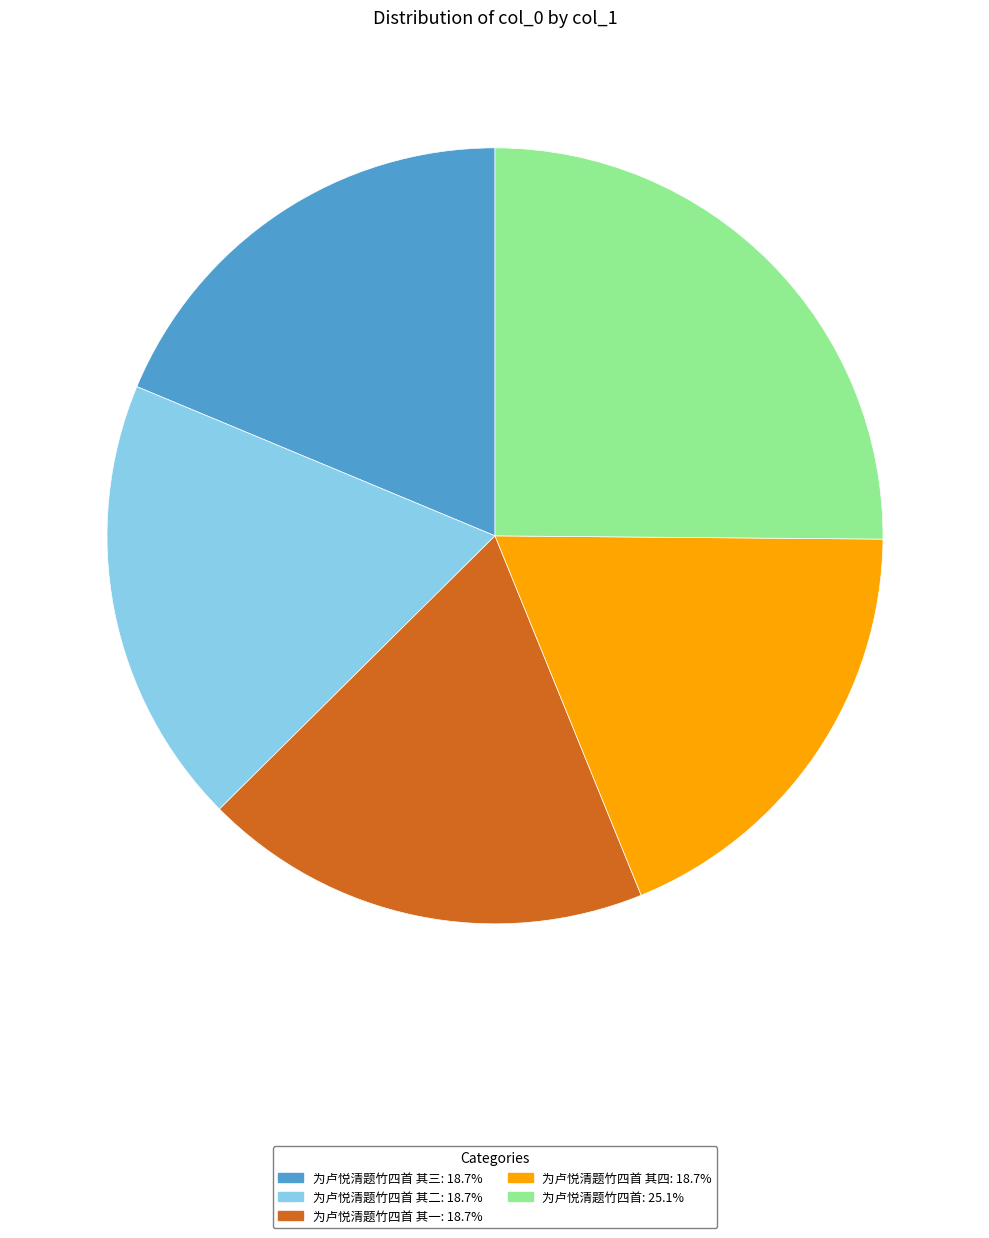

Is there any slice that represents more than half of the pie?

No